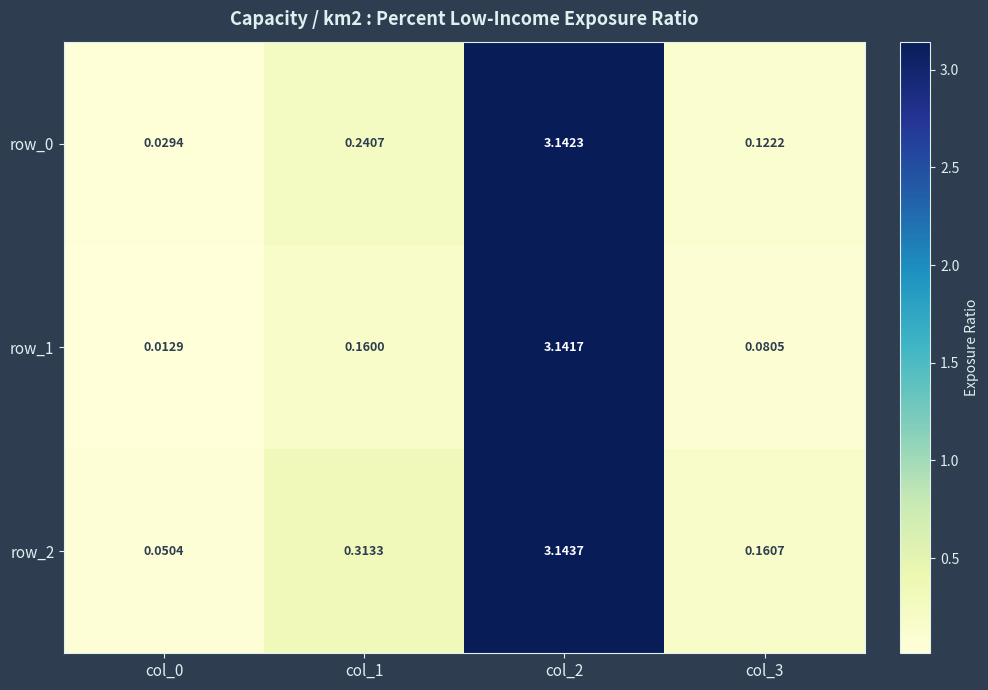

Is the value of row_1 at col_1 greater than the value of row_0 at col_1?

No